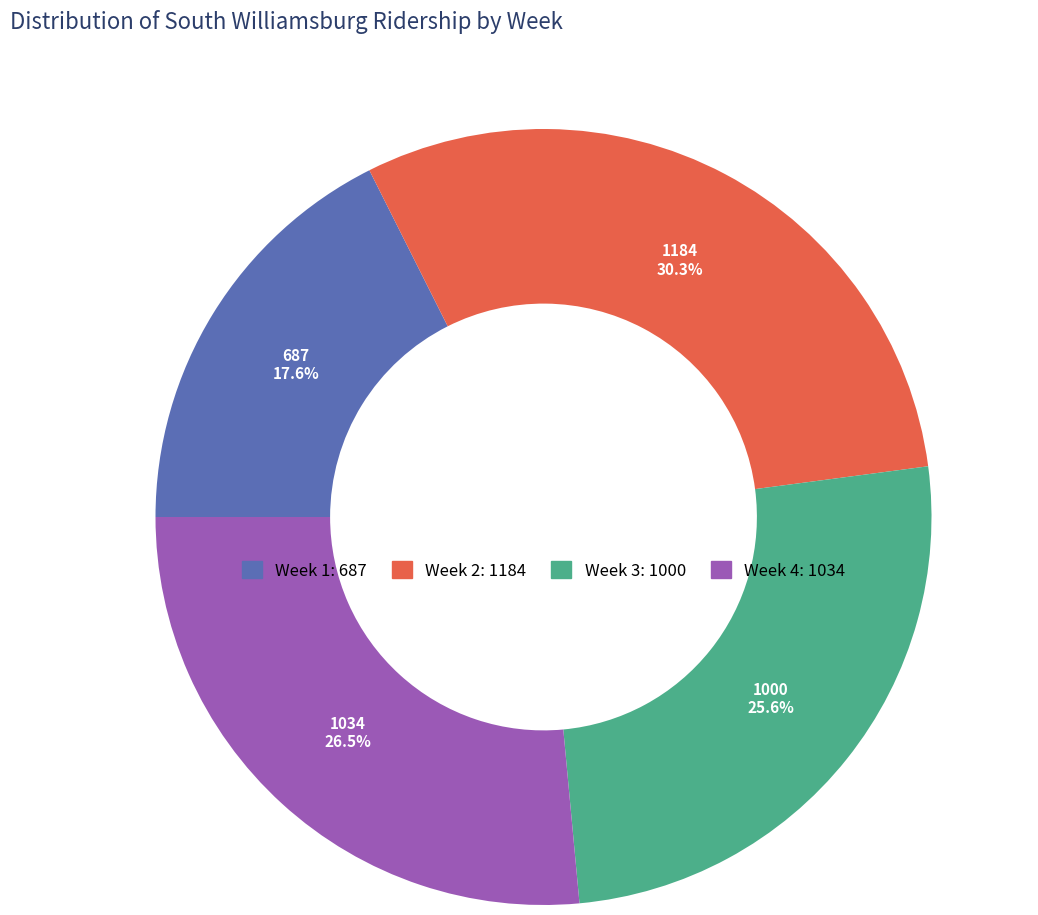

Rank the categories by value from highest to lowest.

Week 2, Week 4, Week 3, Week 1